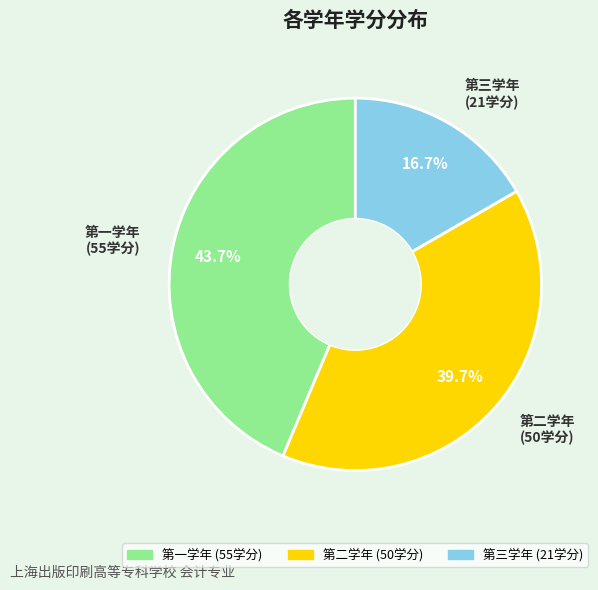

To the nearest percent, what is the difference between the 第一学年 and 第二学年 slice percentages?

4%